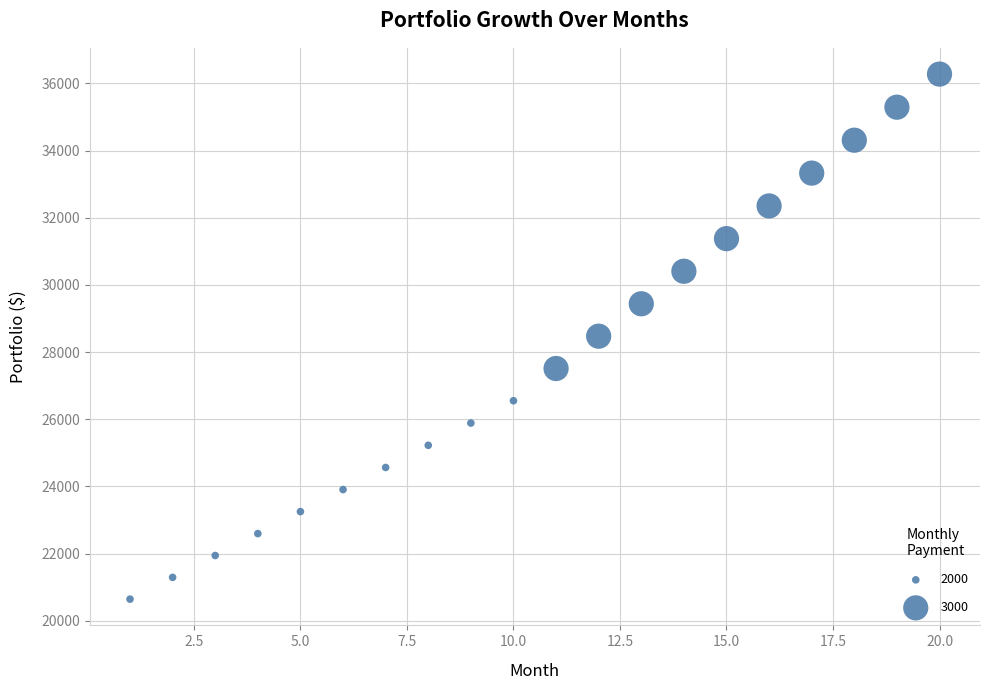

What is the range of X values (max minus min)?

19.0